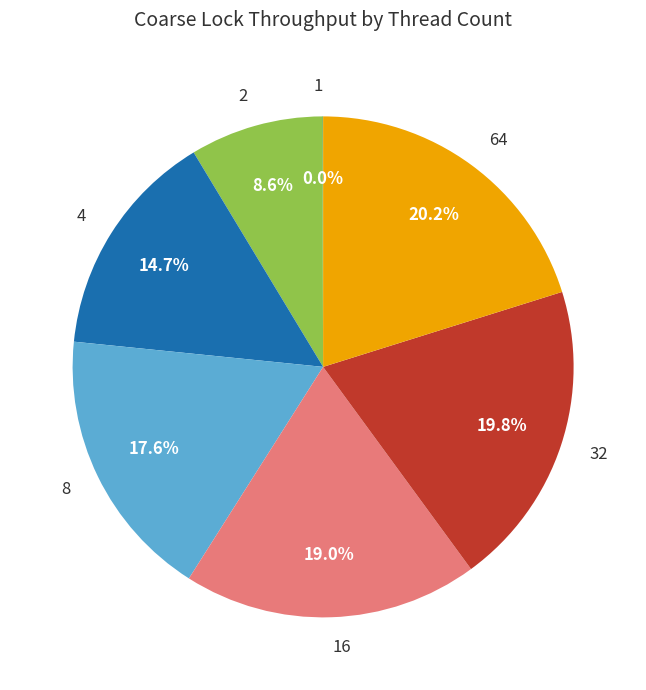

What percentage is NOT represented by 4?

85.3%